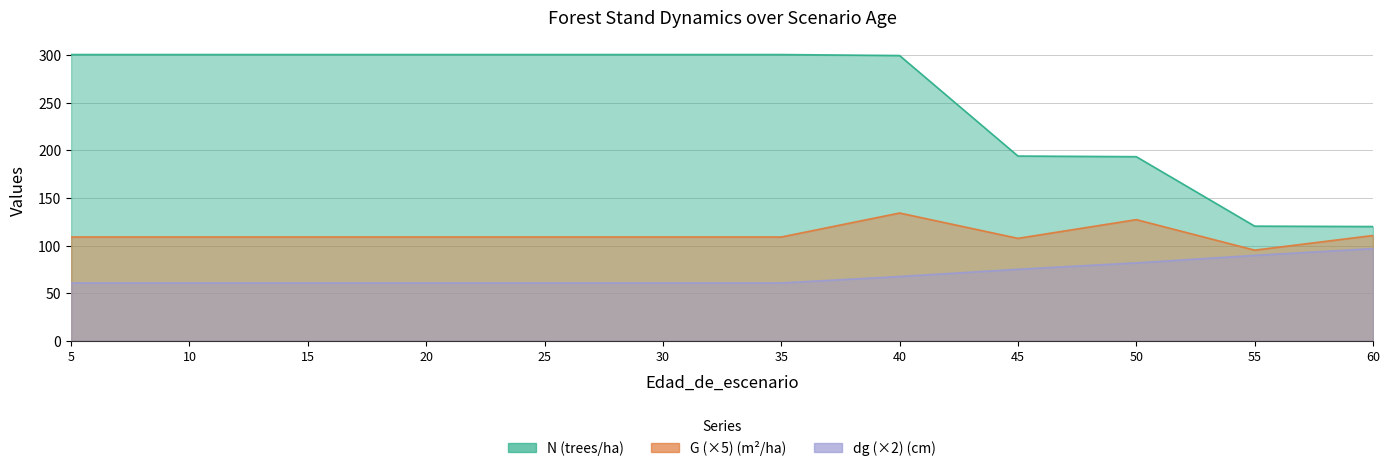

What is the value of the dg point at the 11th from the left?

89.7